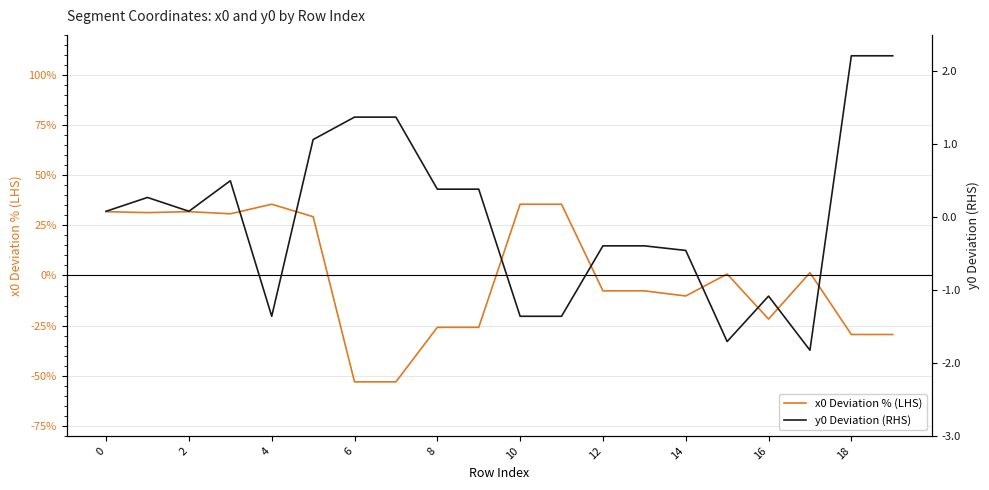

What is the difference between the second highest and minimum values in the y0 Deviation (RHS) series?

4.0